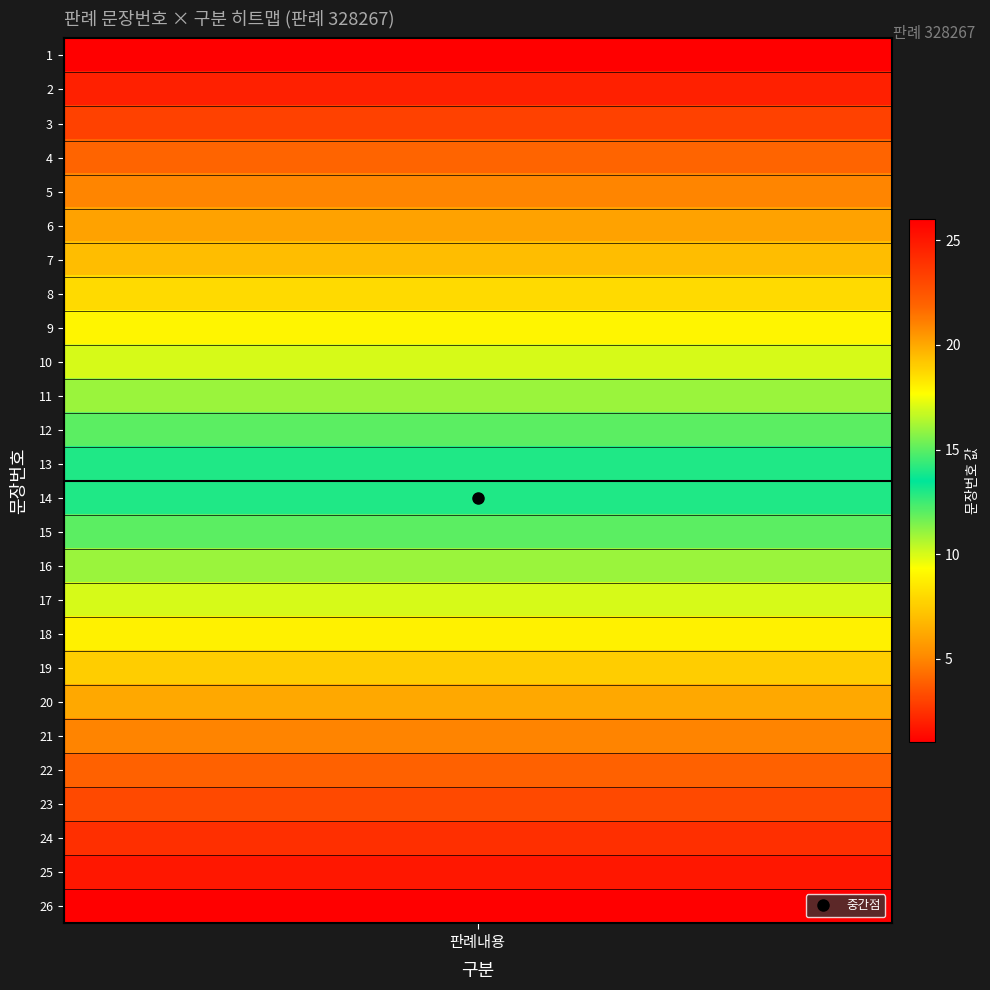

List the labels in order of value, smallest first.

1, 2, 3, 4, 5, 6, 7, 8, 9, 10, 11, 12, 13, 14, 15, 16, 17, 18, 19, 20, 21, 22, 23, 24, 25, 26